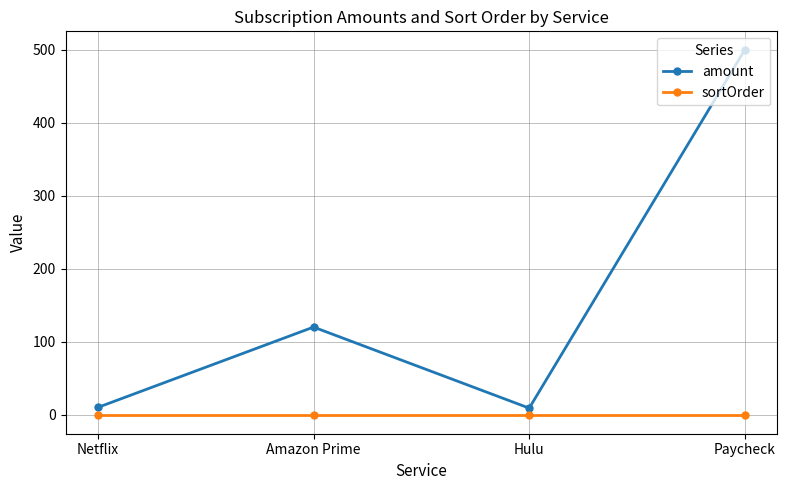

What is the label of the 1st point from the left?

Netflix